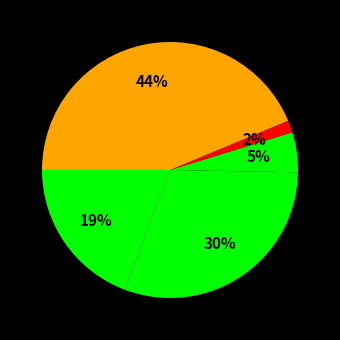

Is there a majority slice in this chart?

No